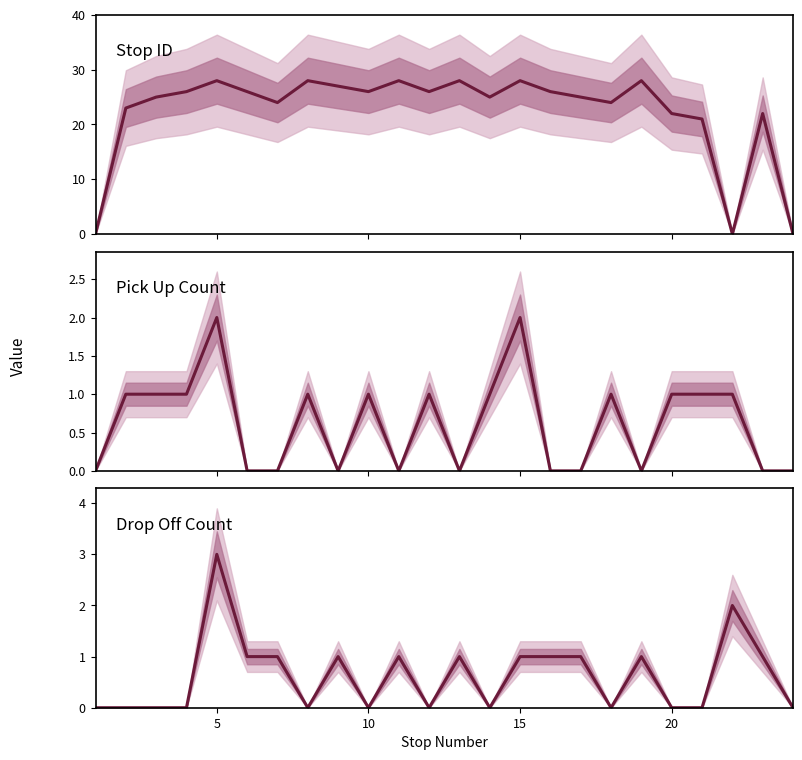

How many lines are shown in the chart?

3